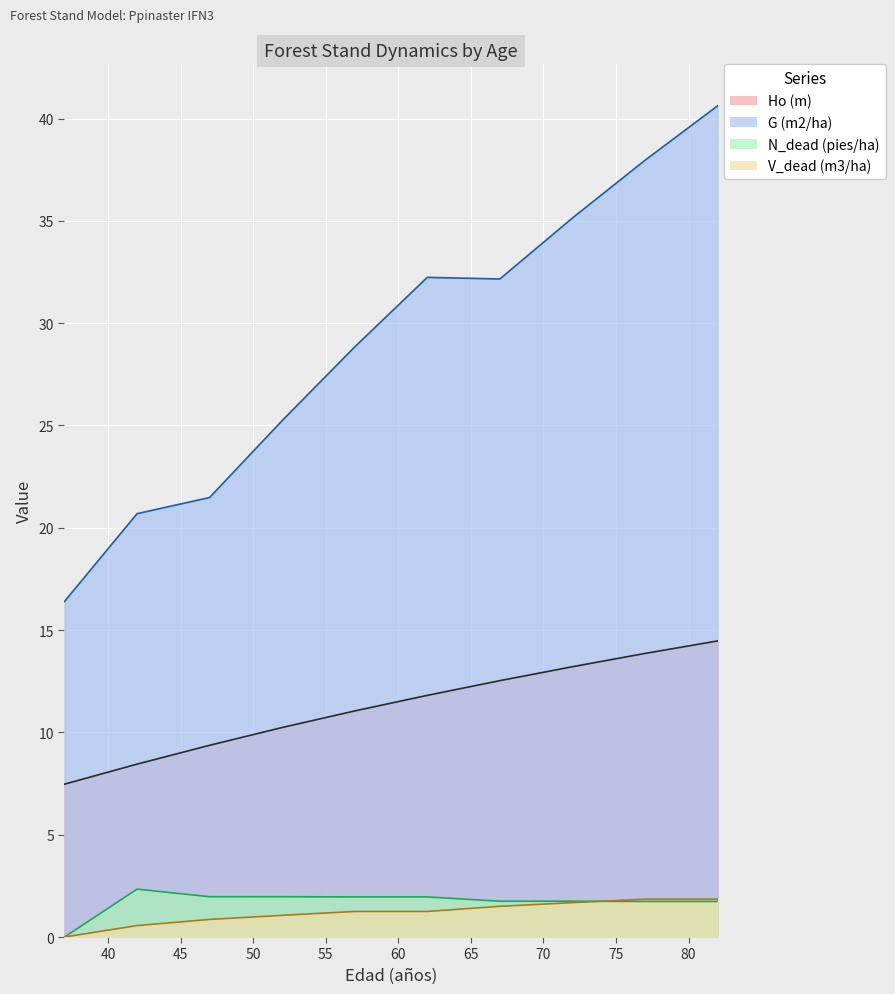

How many lines are shown in the chart?

4